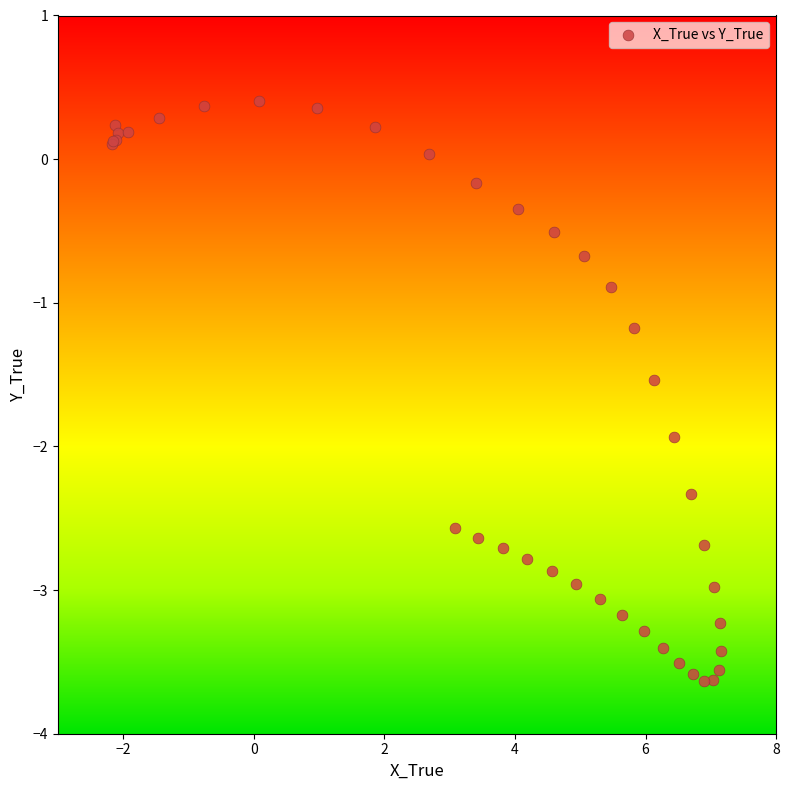

What Y value in the scatter plot is closest to -1?

-0.9